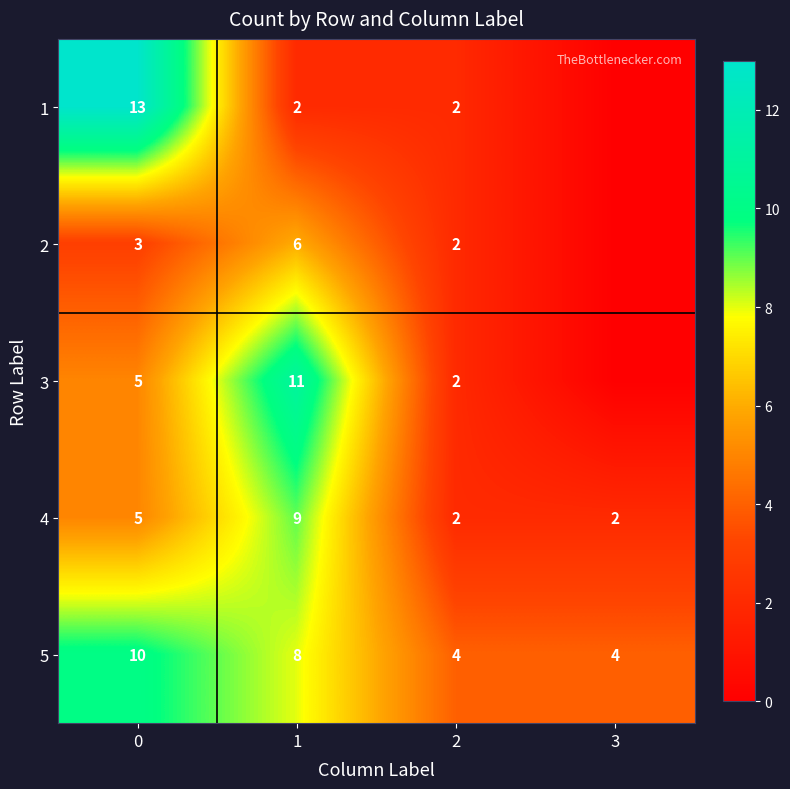

How many data points in 4 are less than 5?

2